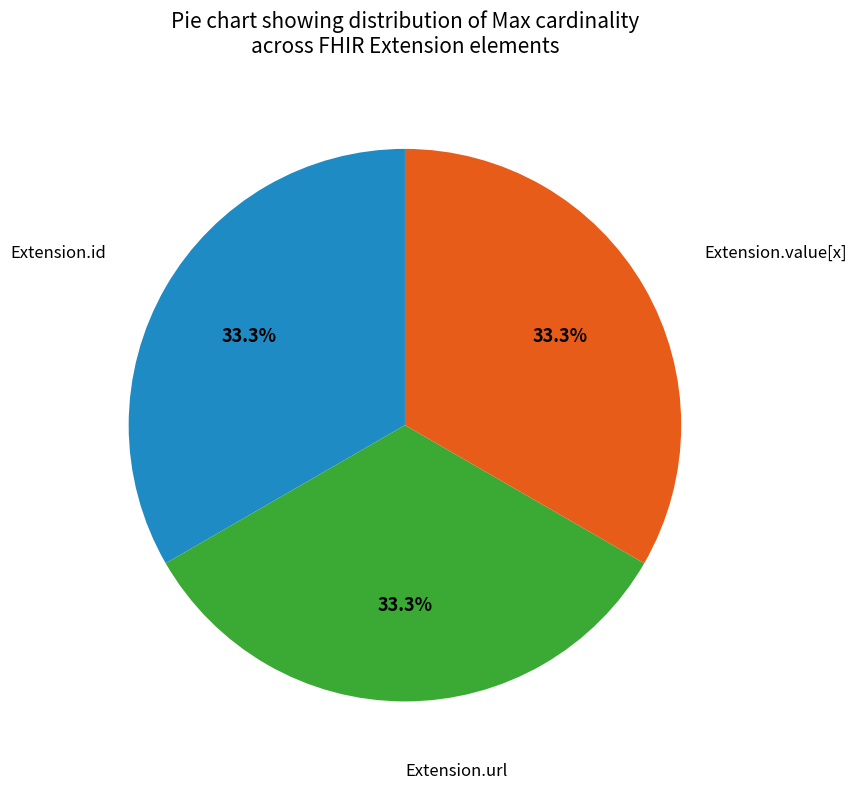

Count the number of slices in the pie.

3